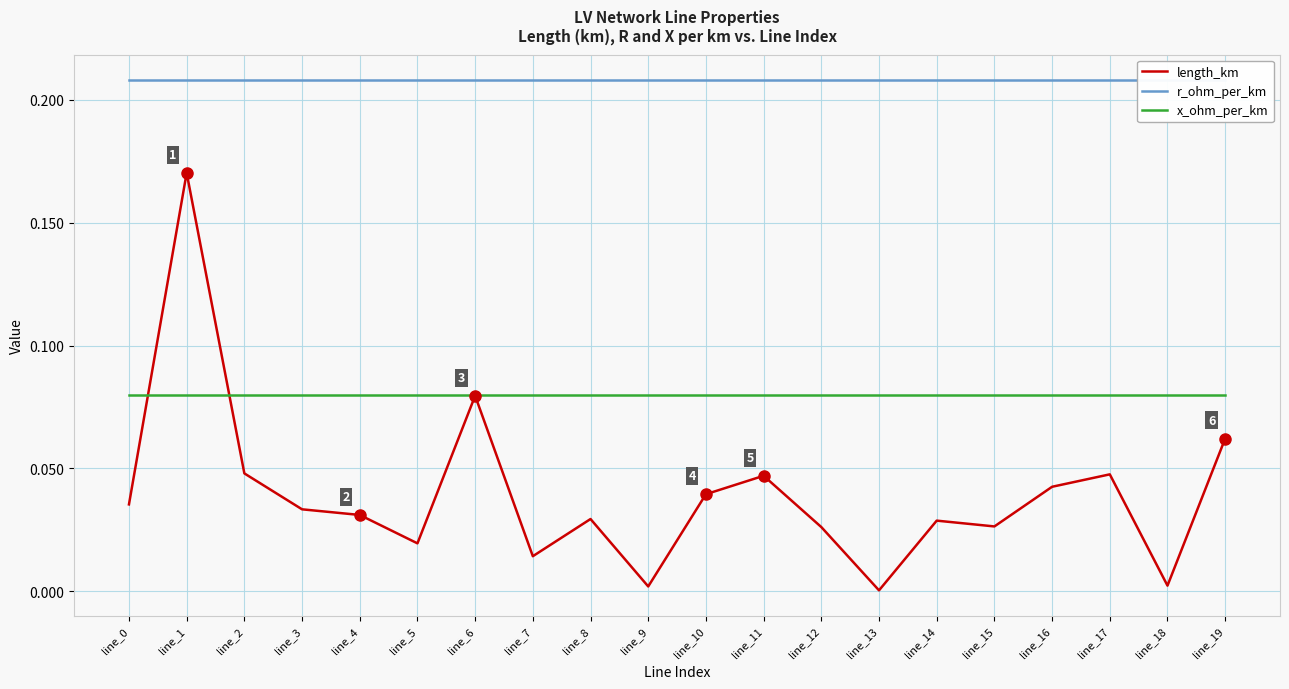

What is the total value across all series at line_10?

0.3